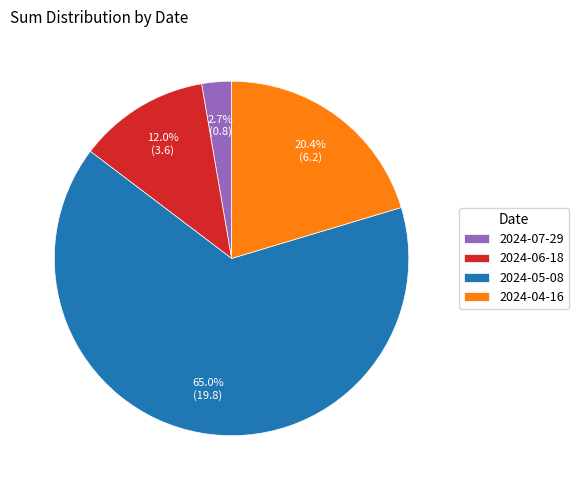

What percentage is the 2024-05-08 slice, to the nearest percent?

65%